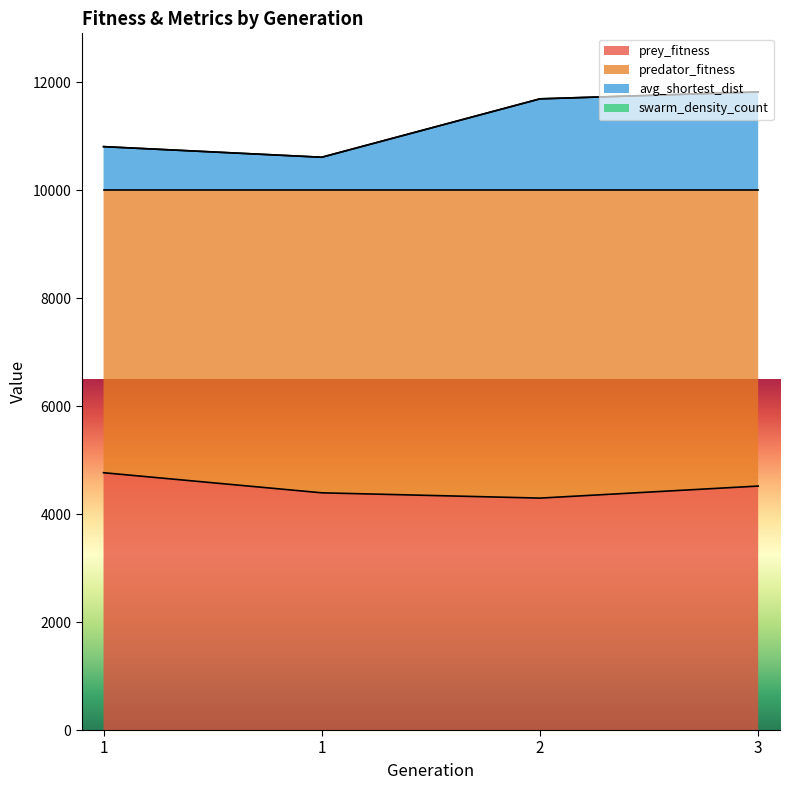

Does the chart display data point markers on the line(s)?

No